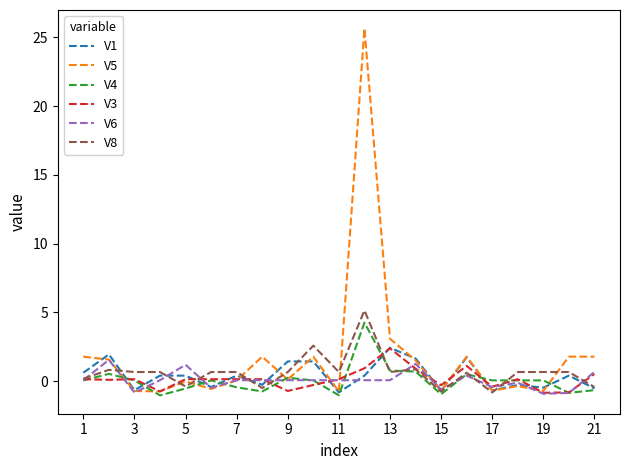

What is the minimum value shown in the chart?

-1.0